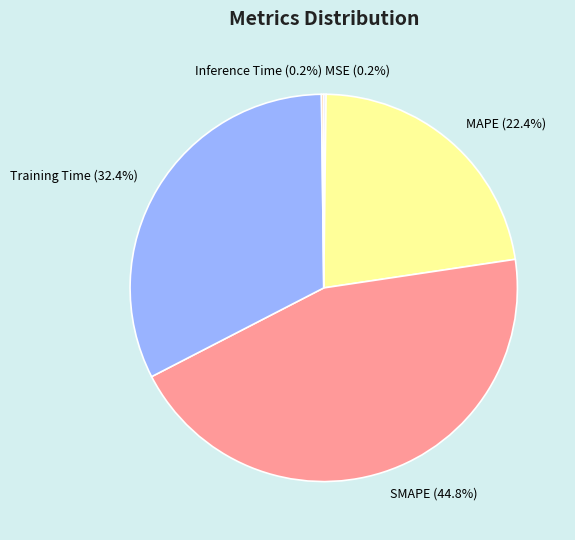

The Training Time slice represents 32% of the pie. True or false?

True